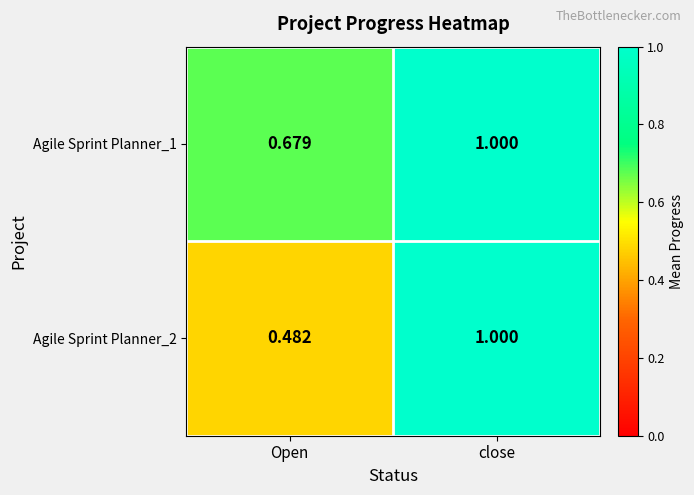

At which category is the sum across all series the highest?

close